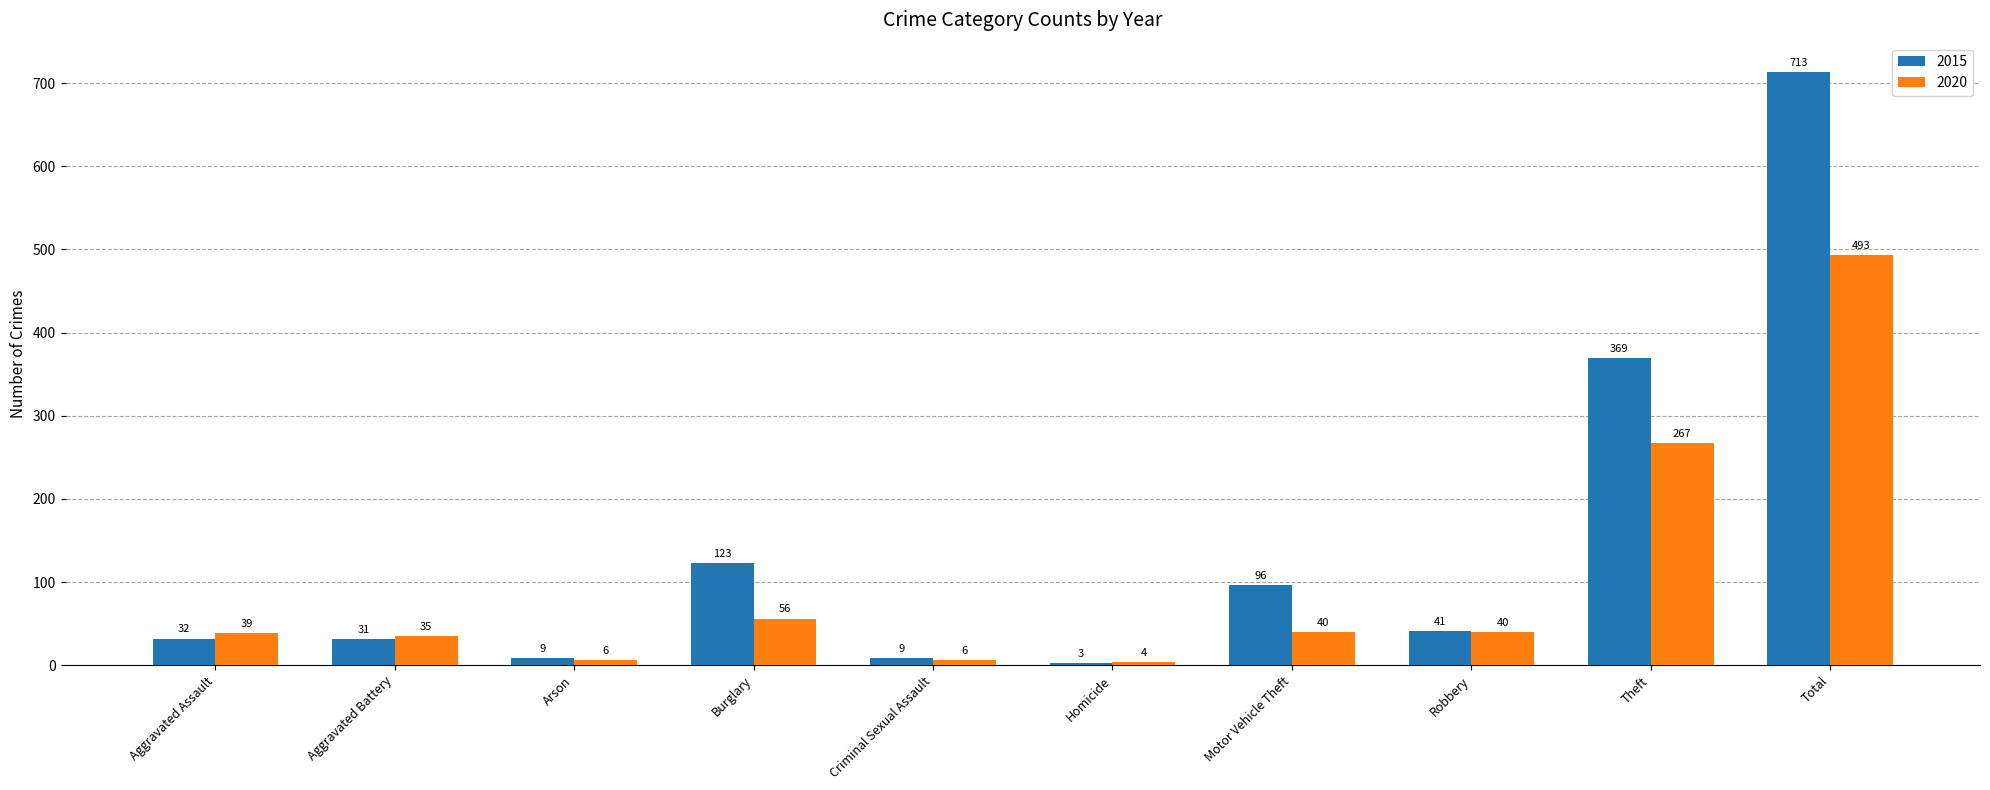

Which series has the largest total across all categories?

2015